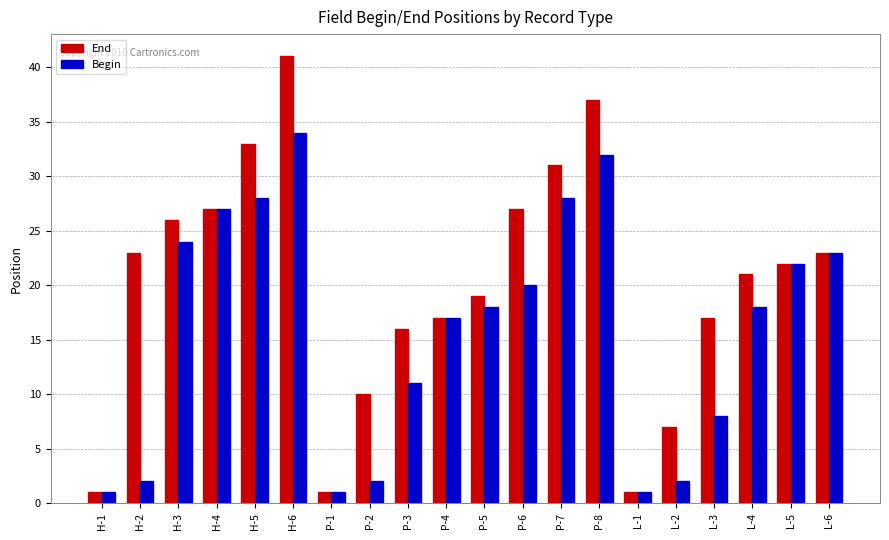

Which series changed the most between H-2 and L-4?

Begin